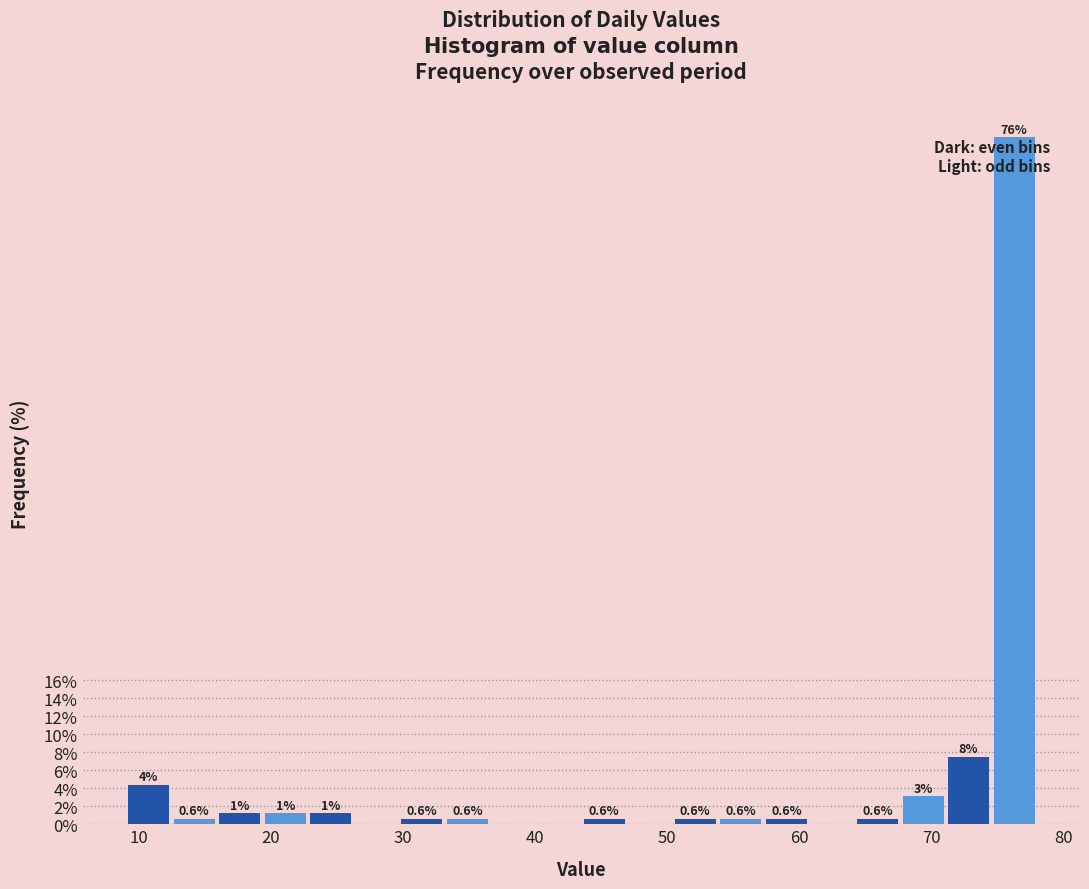

Read against the x-axis, roughly where is the centre of the tallest bar?

76